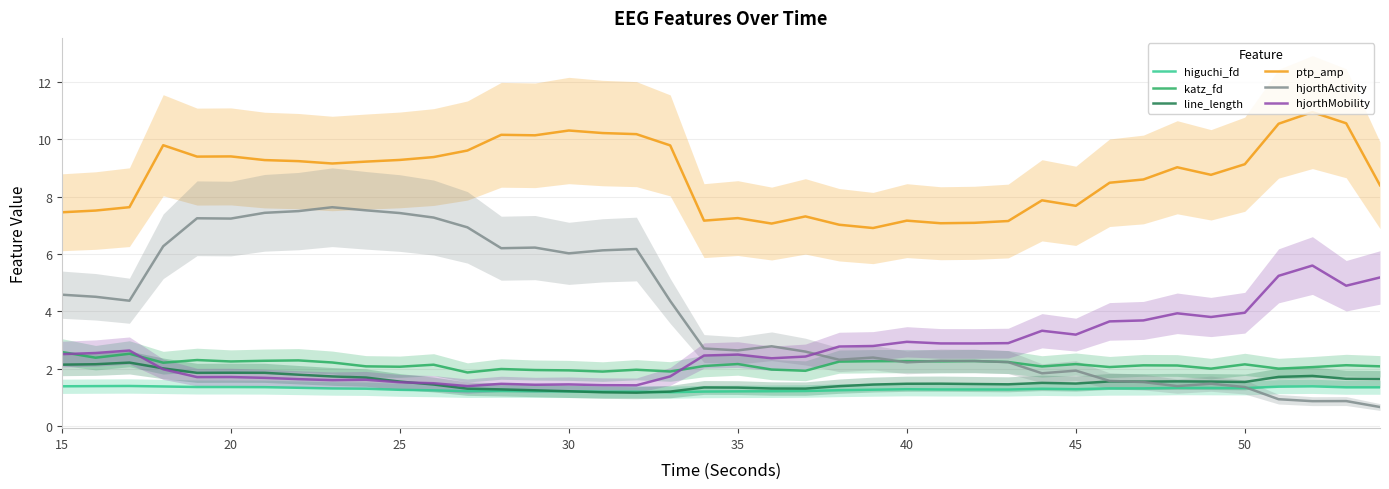

Is the value of katz_fd at 25 greater than the value of higuchi_fd at 30?

Yes